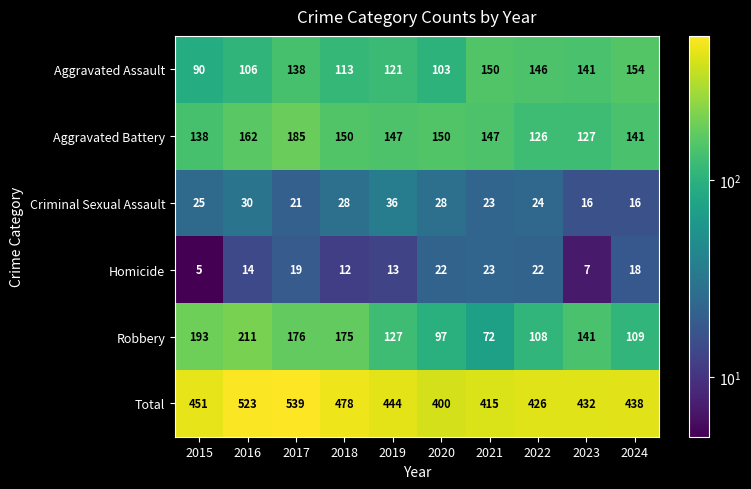

What is the spread (max minus min) of values at 2023?

425